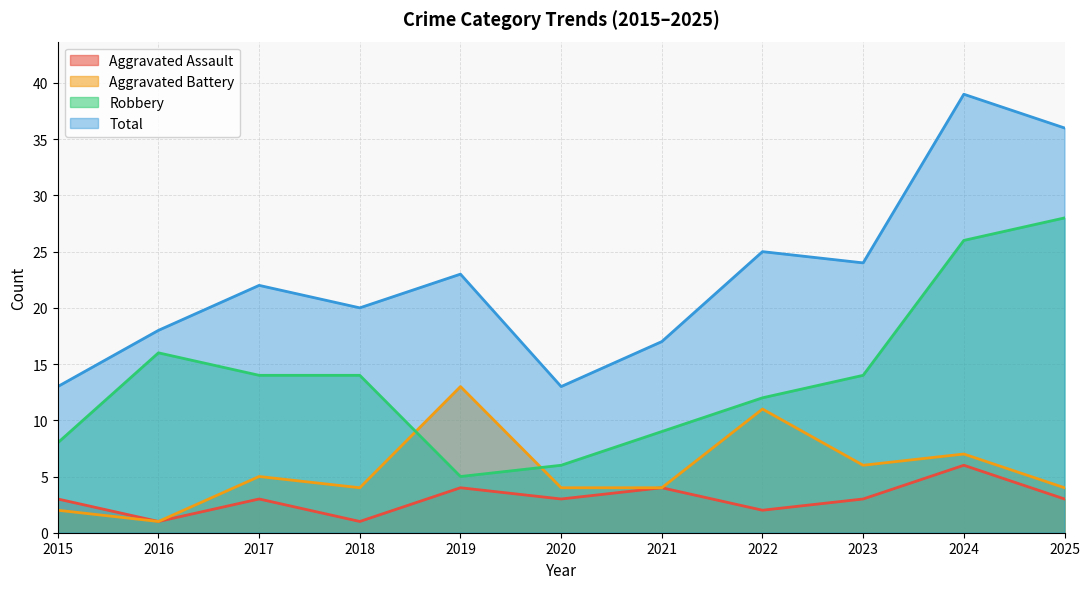

At which label is Aggravated Assault closest to 3?

2015